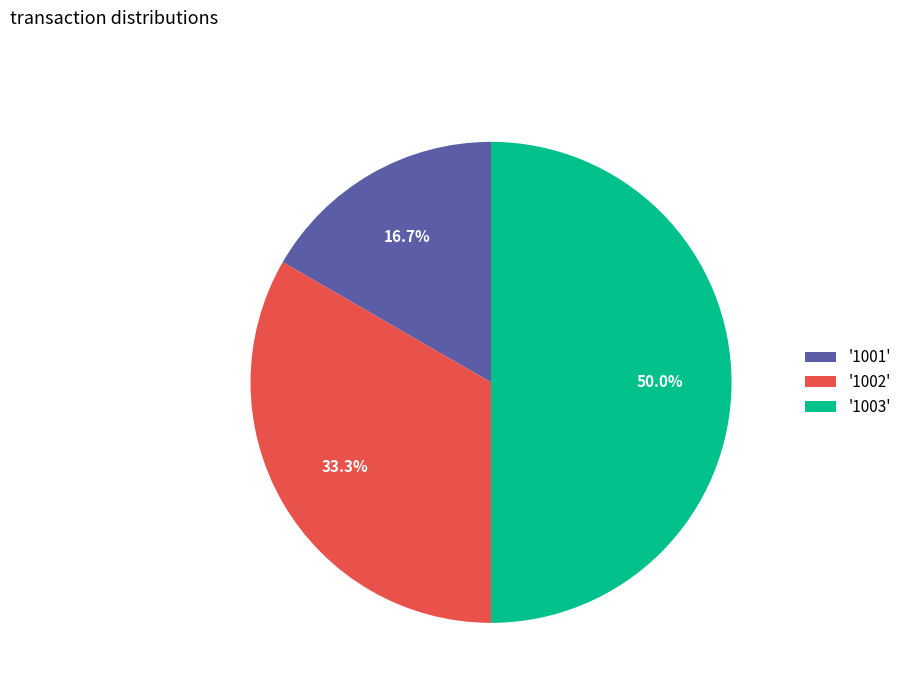

What is the ratio of the value at '1003' to the value at '1002'?

1.5